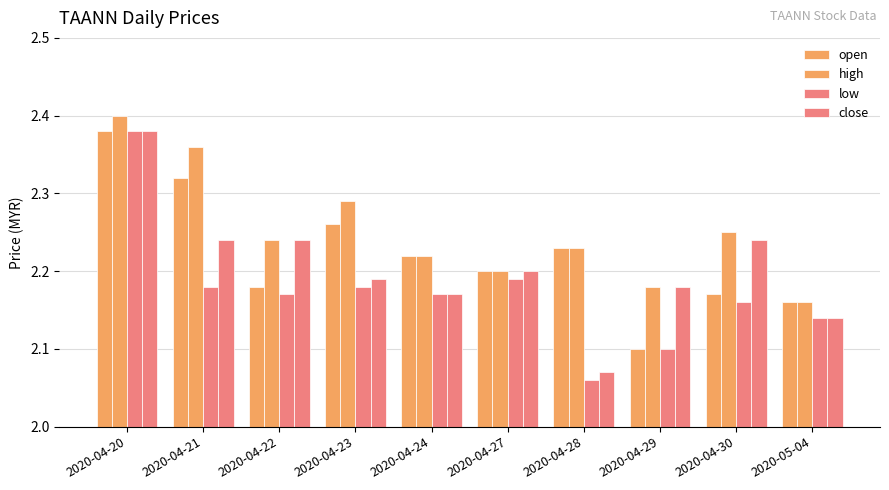

Where is high nearest to the value 2?

2020-05-04